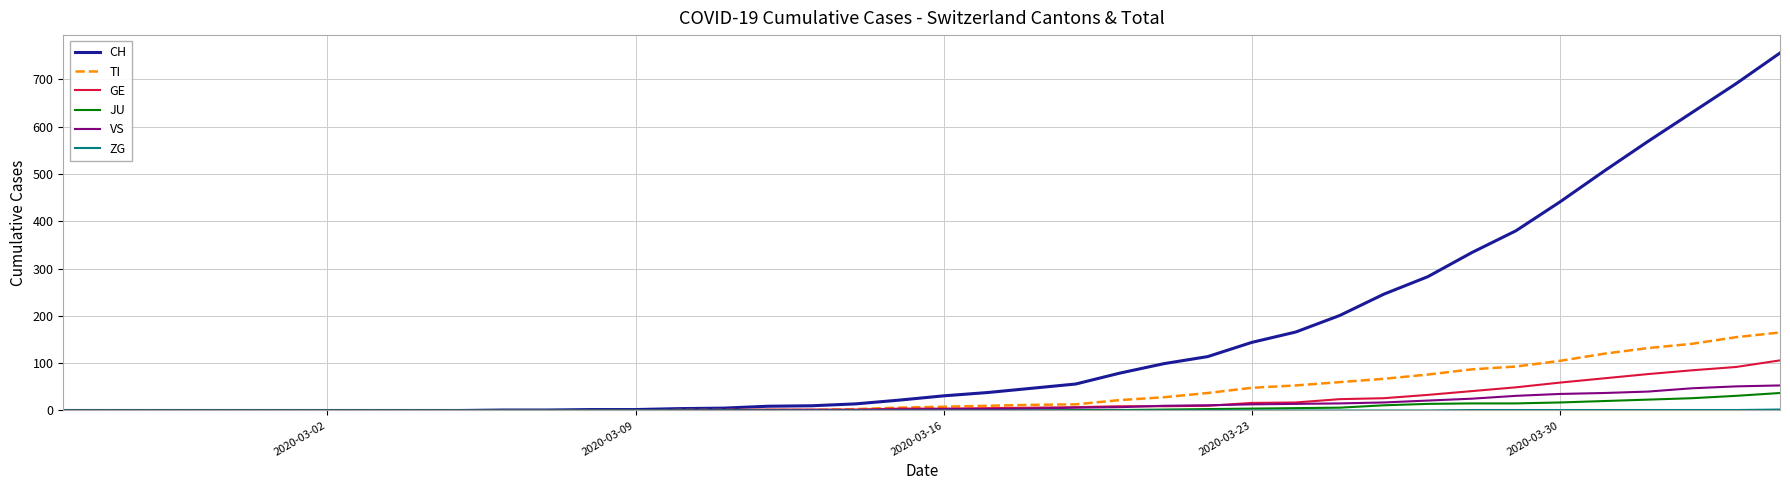

Which series has the largest range (max minus min)?

CH